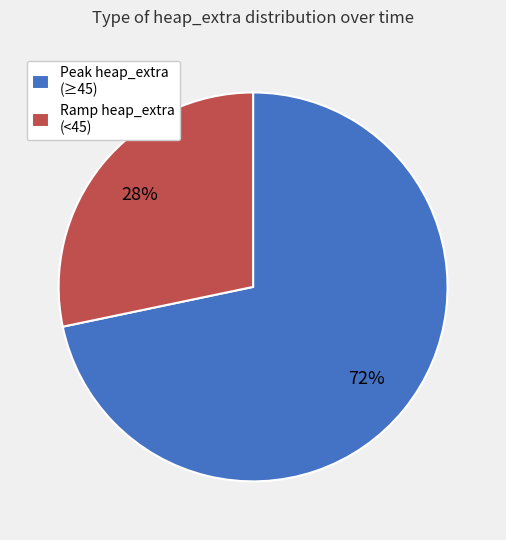

Which slice is the largest?

Peak heap_extra (≥45)